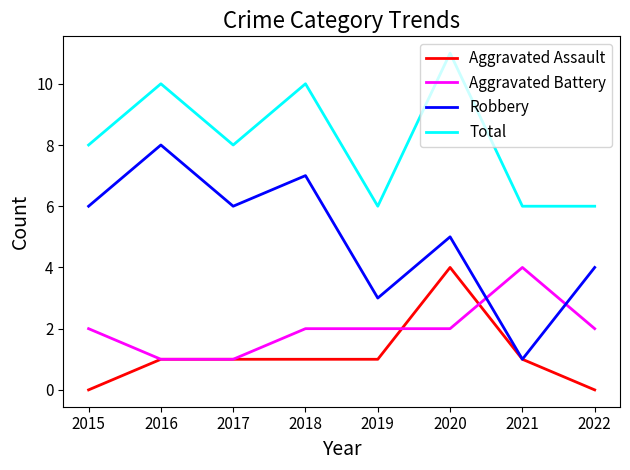

What is the sum of the Aggravated Assault values at 2017 and 2018?

2